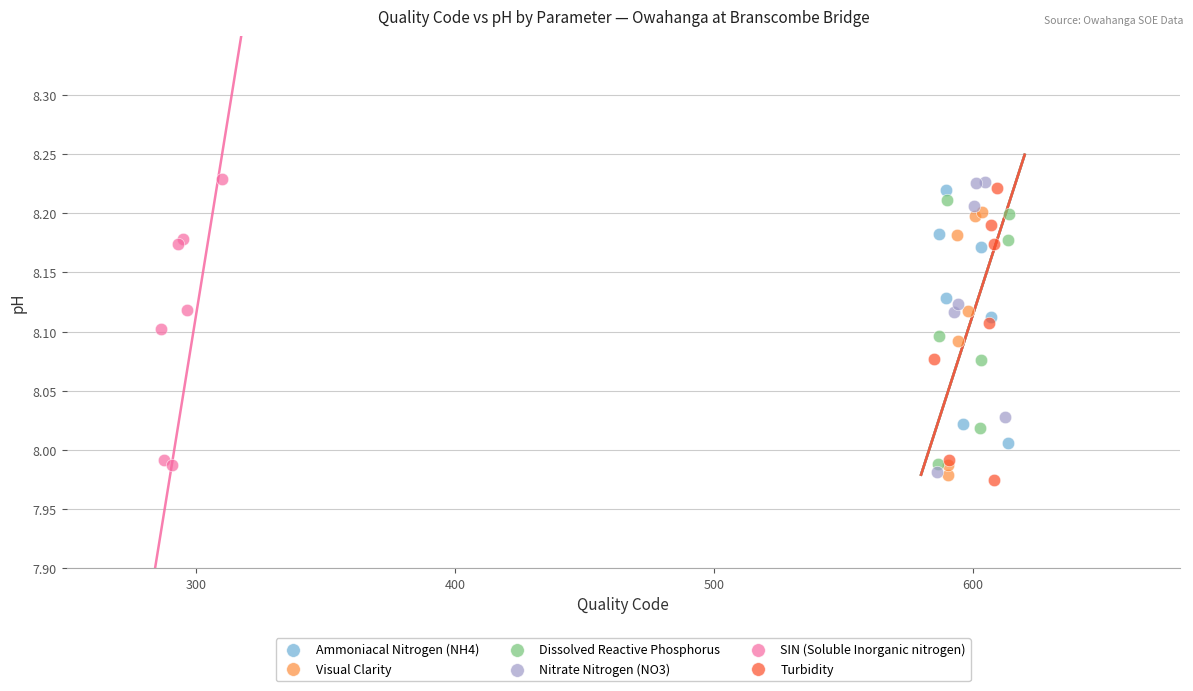

What are all the series names shown in the legend?

Ammoniacal Nitrogen (NH4), Visual Clarity, Dissolved Reactive Phosphorus, Nitrate Nitrogen (NO3), SIN (Soluble Inorganic nitrogen), Turbidity